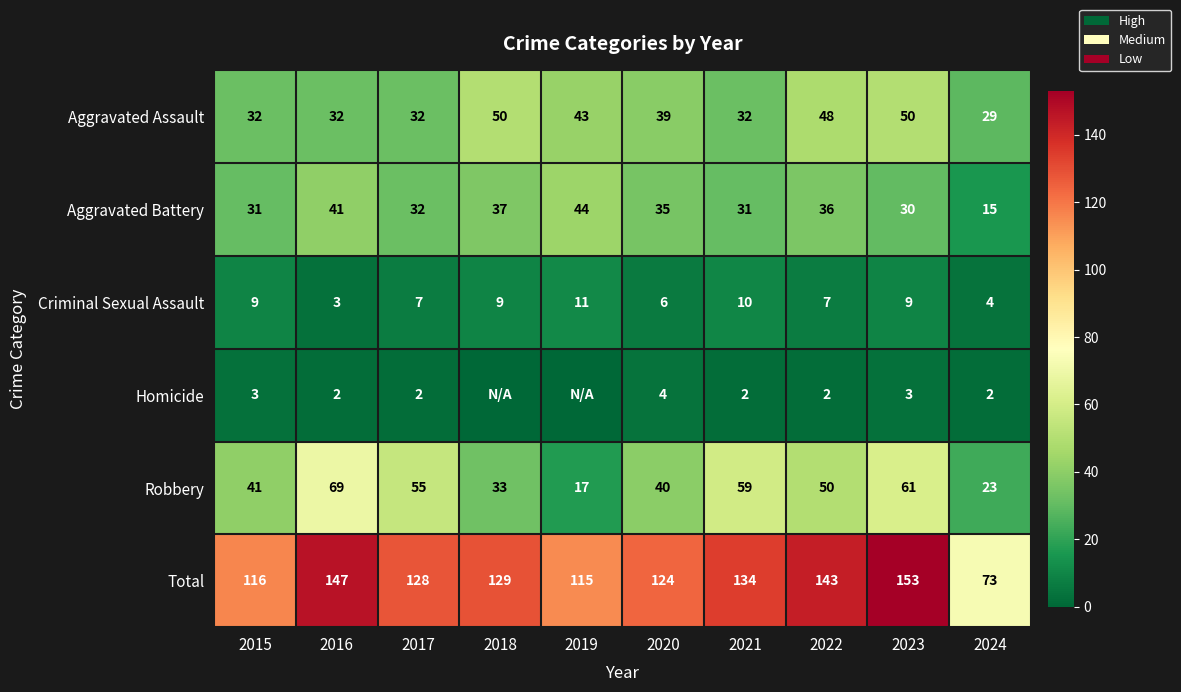

At which category is the sum across all series the highest?

2023